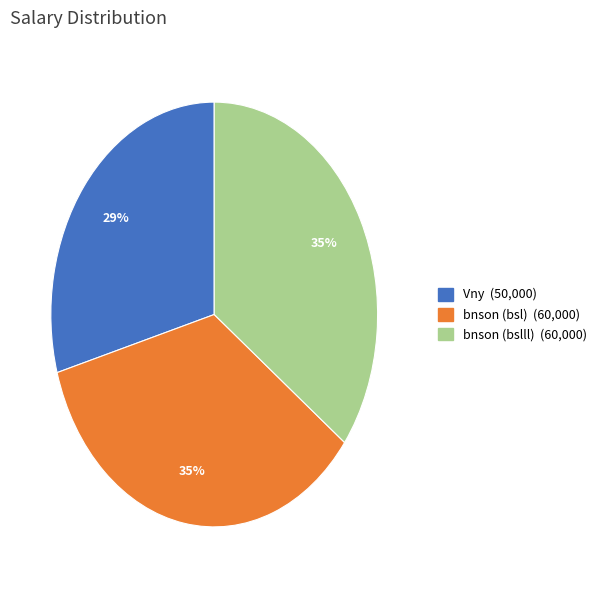

Count the number of slices in the pie.

3